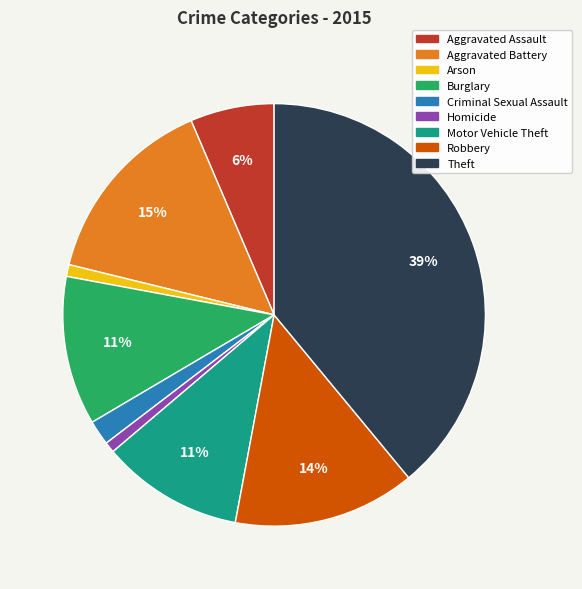

Approximately how many times larger is the value at Aggravated Battery compared to Motor Vehicle Theft?

1.4